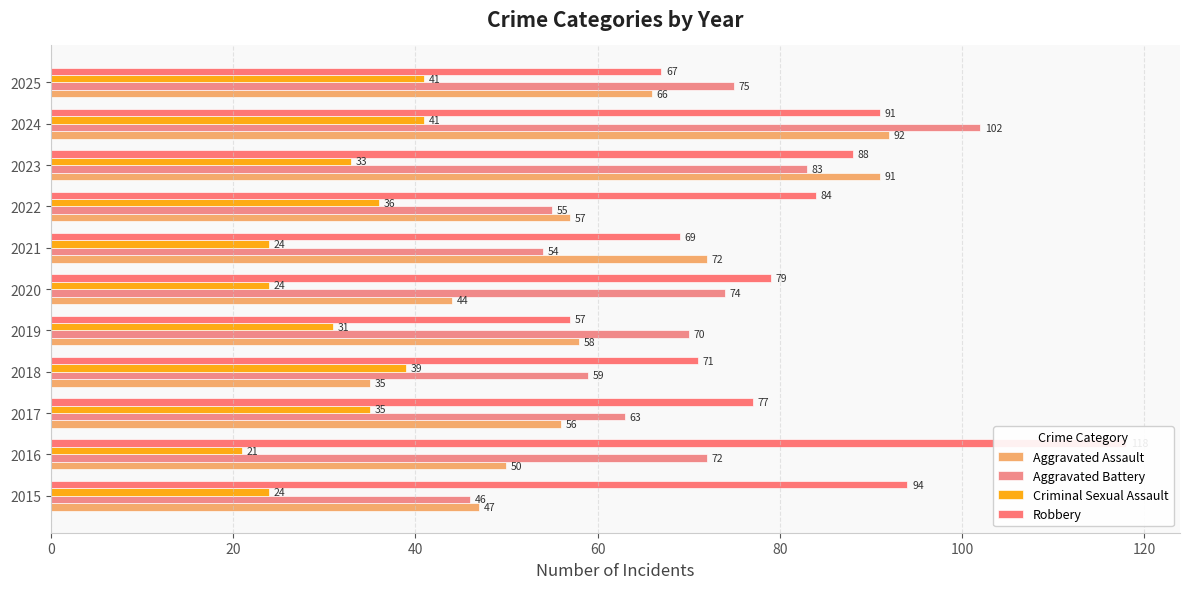

What is the value of the Criminal Sexual Assault bar at the 2nd from the left?

21